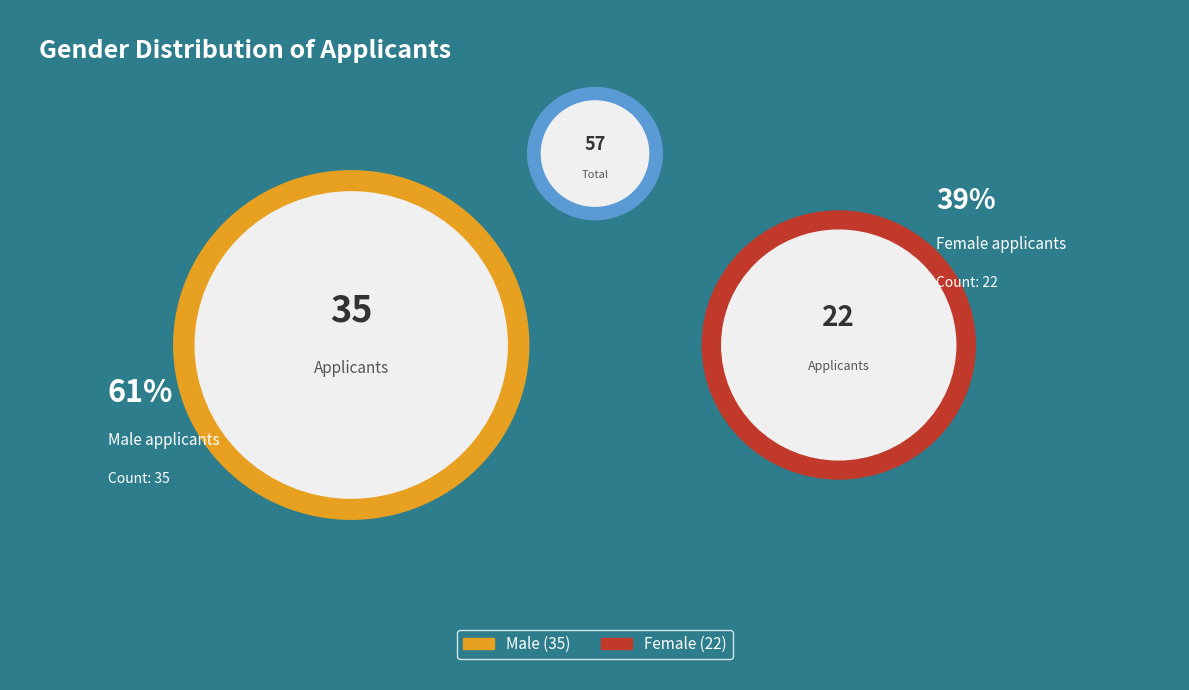

Is there a majority slice in this chart?

Yes